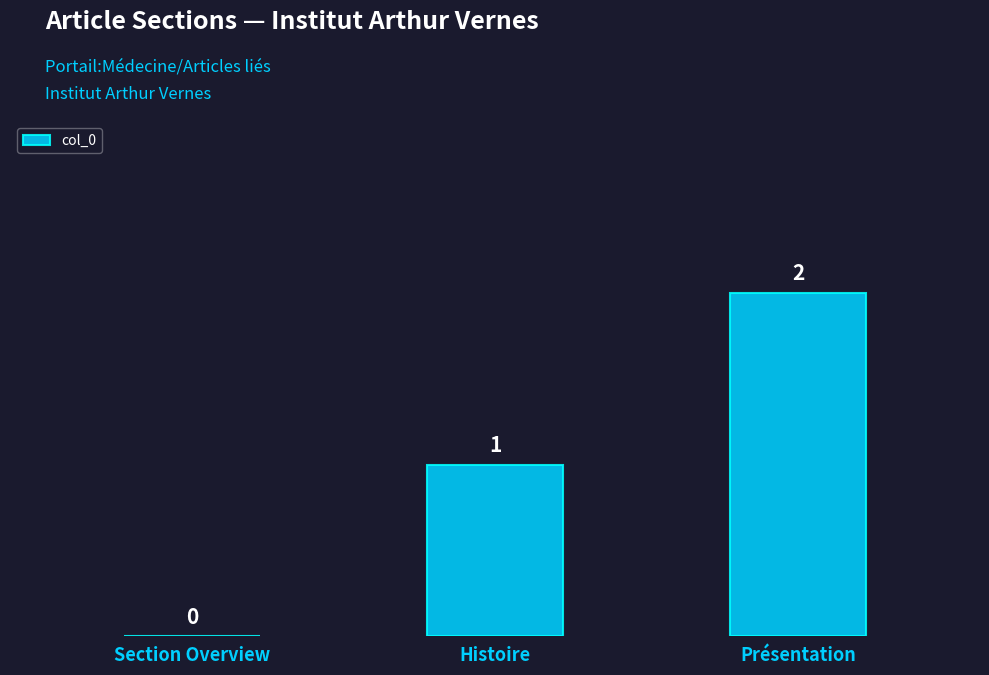

Are the bars grouped side by side (vs. stacked)?

No